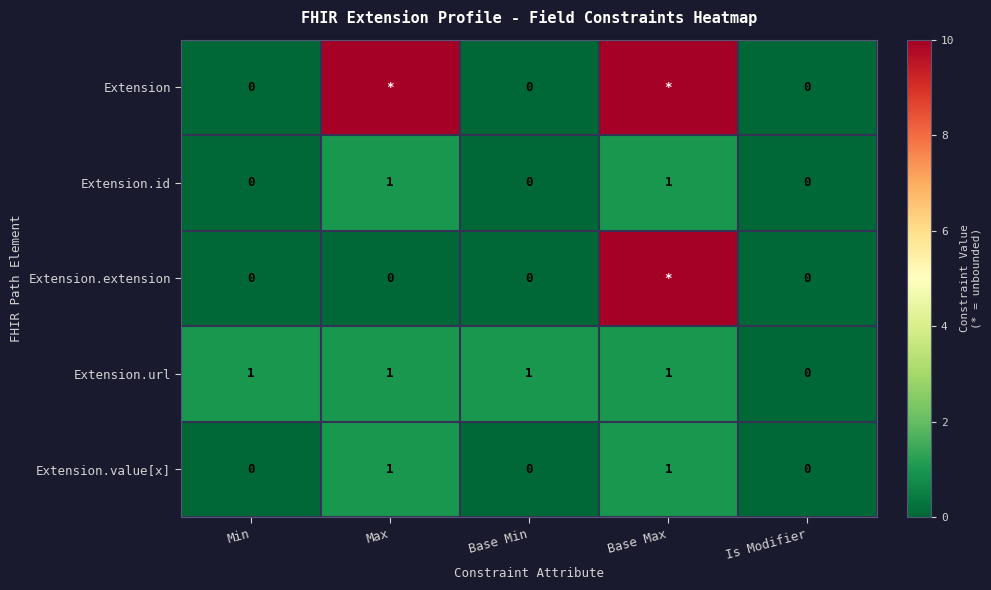

At how many categories does at least one series exceed 5?

2